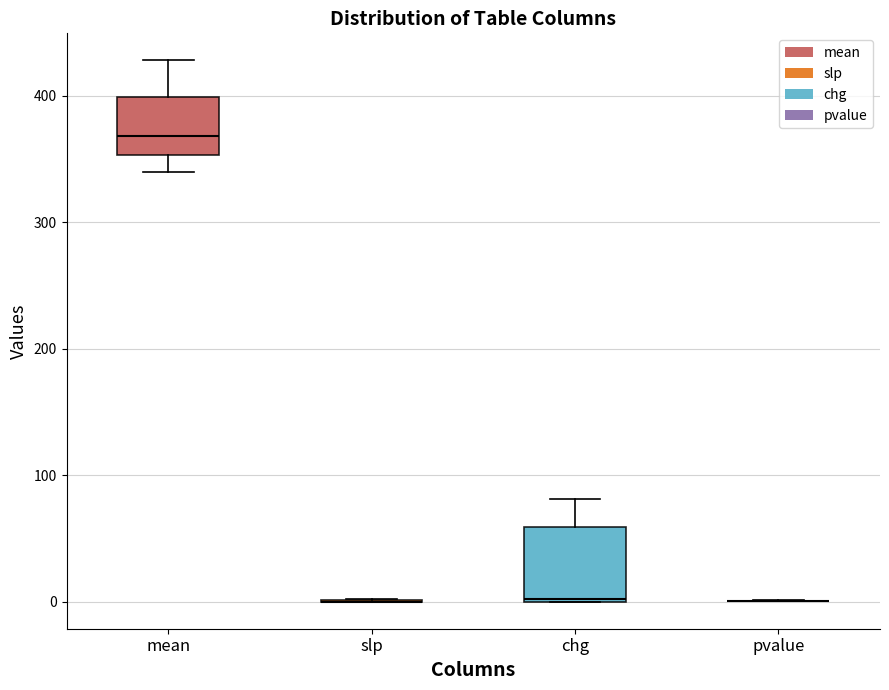

Comparing the boxes themselves (not the whiskers), which one is the tallest?

chg